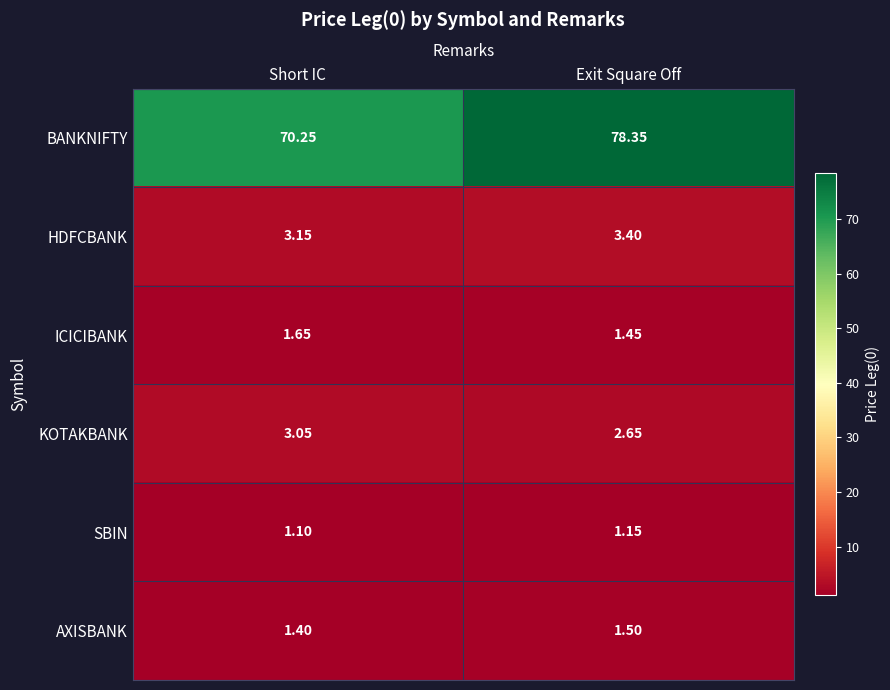

Which series has the largest range (max minus min)?

BANKNIFTY